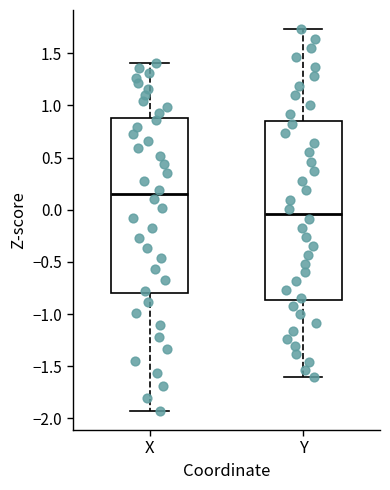

Which box's median line is the lowest?

Y